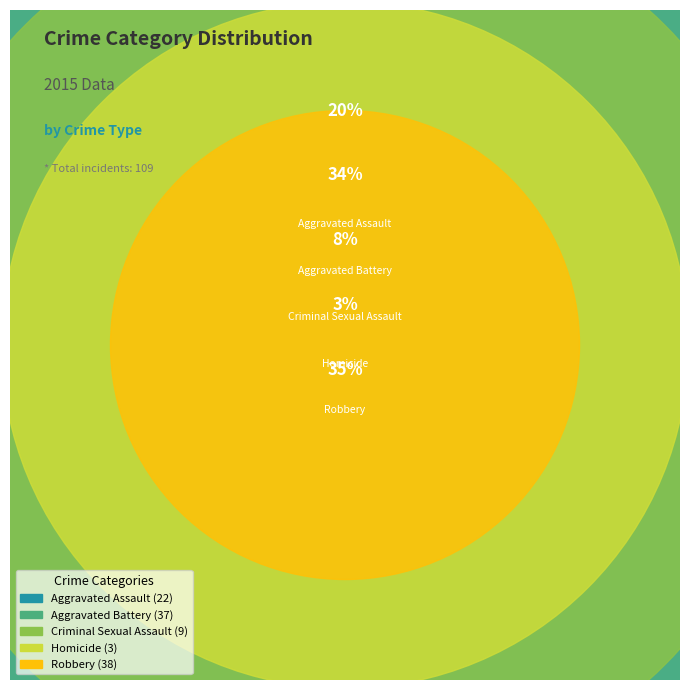

Which category has the smallest portion of the pie?

Homicide